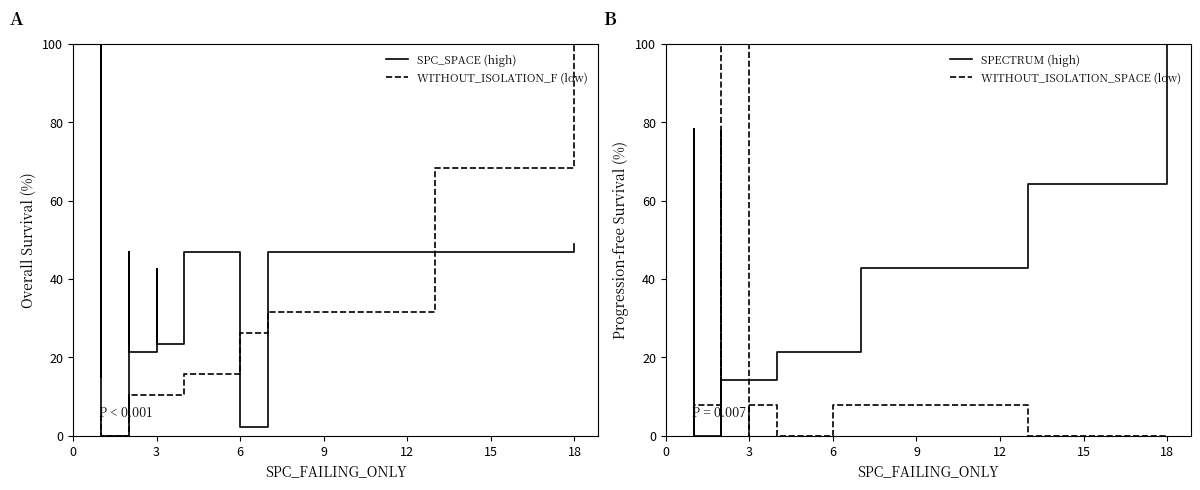

What is the sum of all WITHOUT_ISOLATION_SPACE (low) values?

382.4